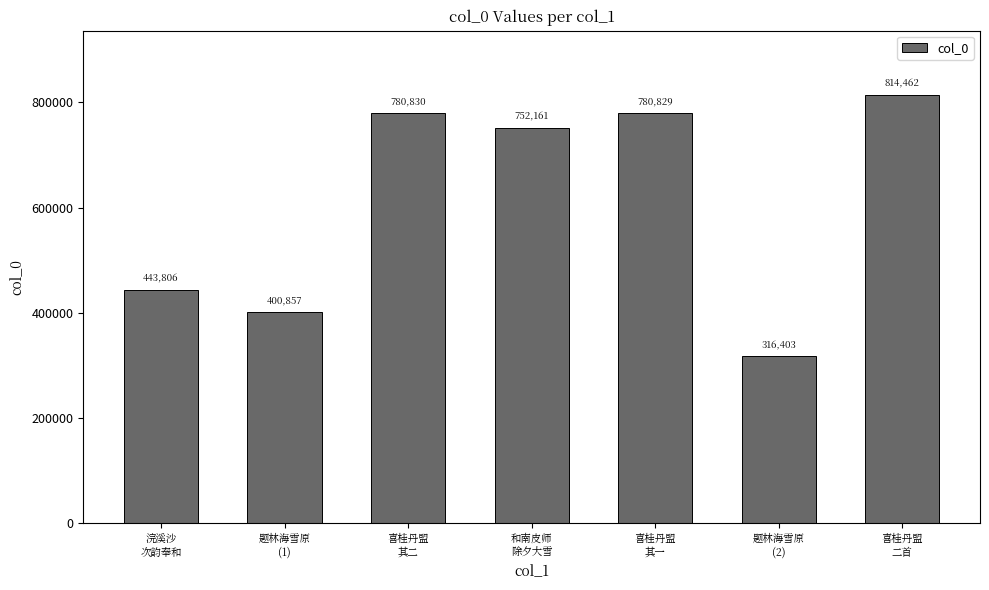

What is the smallest value displayed?

316403